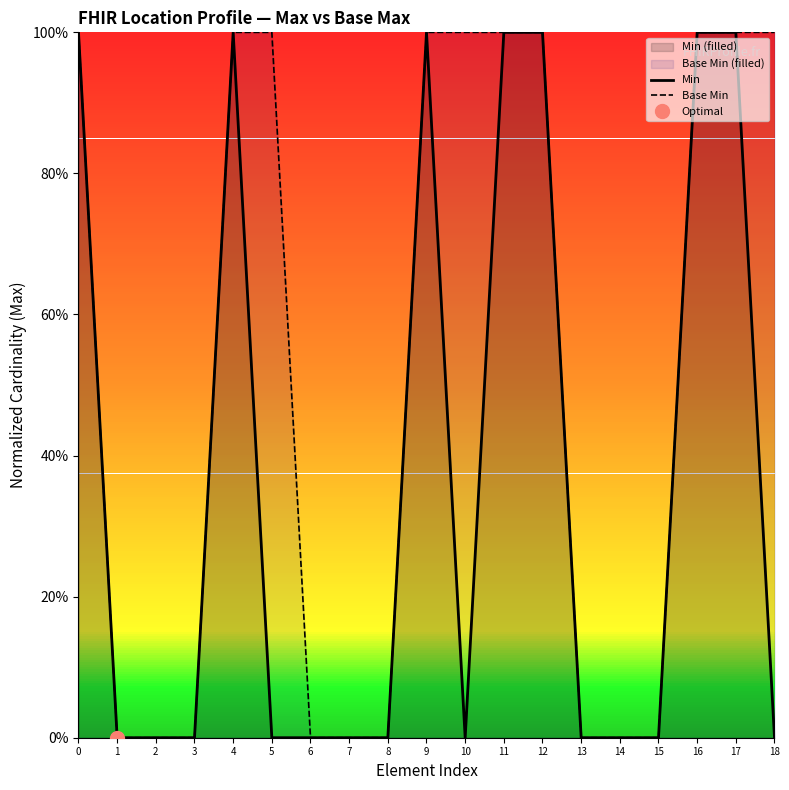

True or false: Min and Base Min intersect in this chart.

False